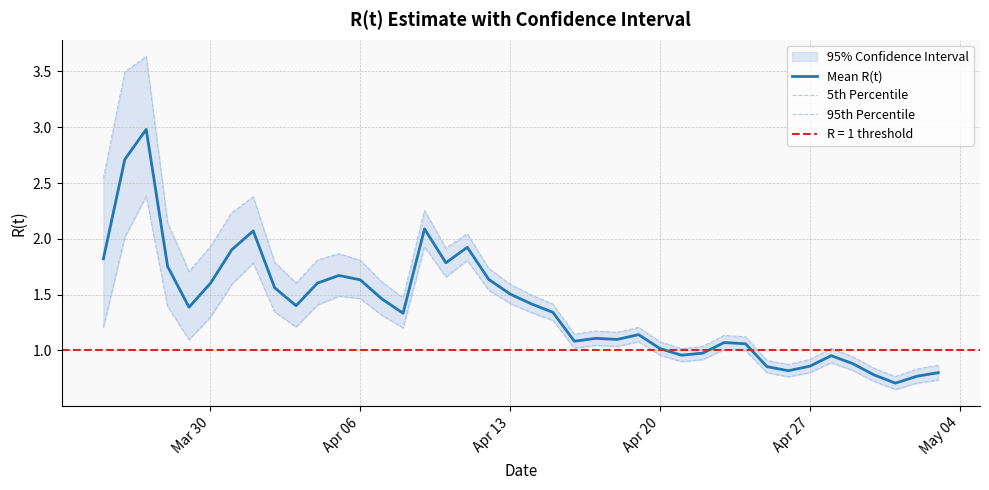

Reading left to right, extract all data points from this chart.

Mean R(t): 1.8	2.7	3.0	1.8	1.4	1.6	1.9	2.1	1.6	1.4	1.6	1.7	1.6	1.5	1.3	2.1	1.8	1.9	1.6	1.5	1.4	1.3	1.1	1.1	1.1	1.1	1.0	1.0	1.0	1.1	1.1	0.9	0.8	0.9	1.0	0.9	0.8	0.7	0.8	0.8
5th Percentile: 1.2	2.0	2.4	1.4	1.1	1.3	1.6	1.8	1.3	1.2	1.4	1.5	1.5	1.3	1.2	1.9	1.7	1.8	1.5	1.4	1.3	1.3	1.0	1.0	1.0	1.1	1.0	0.9	0.9	1.0	1.0	0.8	0.8	0.8	0.9	0.8	0.7	0.7	0.7	0.7
95th Percentile: 2.5	3.5	3.6	2.1	1.7	1.9	2.2	2.4	1.8	1.6	1.8	1.9	1.8	1.6	1.5	2.3	1.9	2.0	1.7	1.6	1.5	1.4	1.1	1.2	1.2	1.2	1.1	1.0	1.0	1.1	1.1	0.9	0.9	0.9	1.0	0.9	0.8	0.8	0.8	0.9